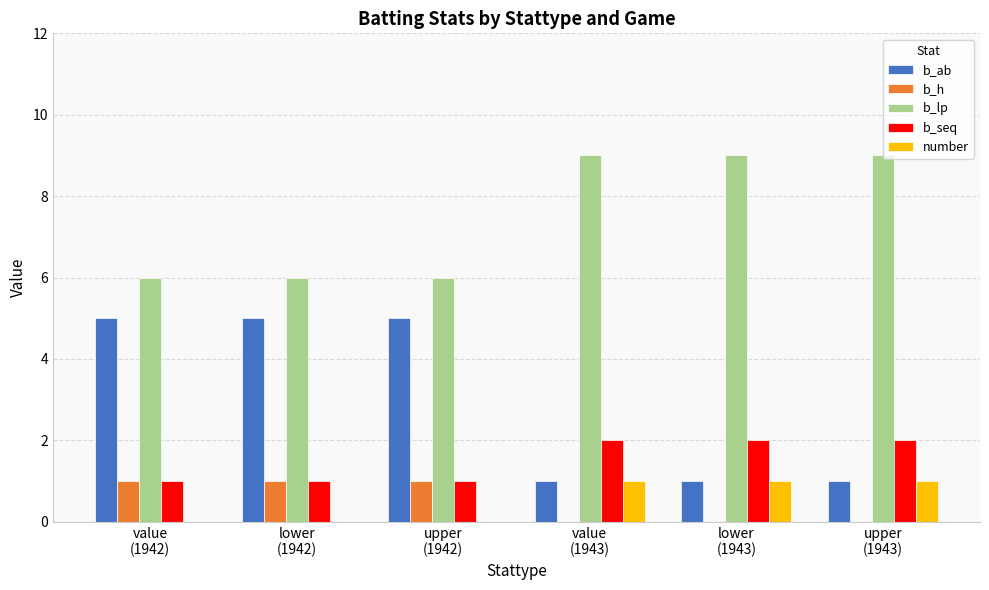

Reading left to right, transcribe all the data shown in this chart.

b_ab: value
(1942)=5	lower
(1942)=5	upper
(1942)=5	value
(1943)=1	lower
(1943)=1	upper
(1943)=1
b_h: value
(1942)=1	lower
(1942)=1	upper
(1942)=1	value
(1943)=0	lower
(1943)=0	upper
(1943)=0
b_lp: value
(1942)=6	lower
(1942)=6	upper
(1942)=6	value
(1943)=9	lower
(1943)=9	upper
(1943)=9
b_seq: value
(1942)=1	lower
(1942)=1	upper
(1942)=1	value
(1943)=2	lower
(1943)=2	upper
(1943)=2
number: value
(1942)=0	lower
(1942)=0	upper
(1942)=0	value
(1943)=1	lower
(1943)=1	upper
(1943)=1